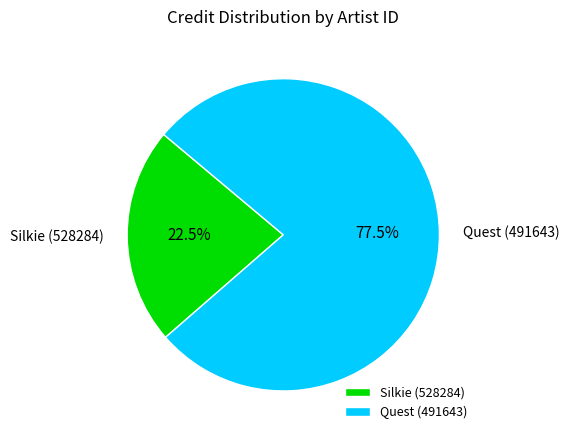

Which slice is the smallest?

Silkie (528284)